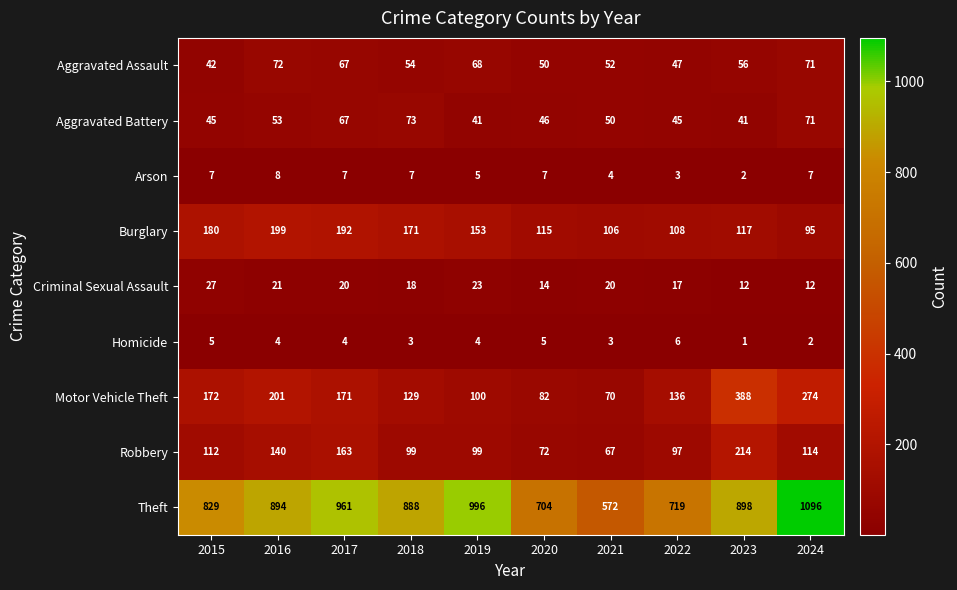

Between 2020 and 2023, which series saw the biggest shift?

Motor Vehicle Theft